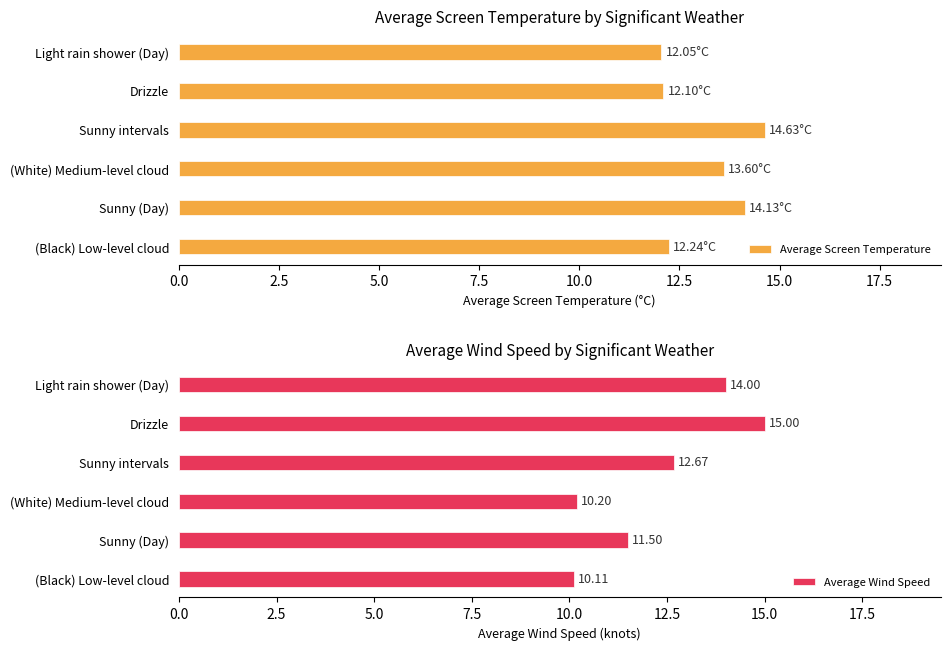

At which label is Average Wind Speed closest to 12?

Sunny (Day)